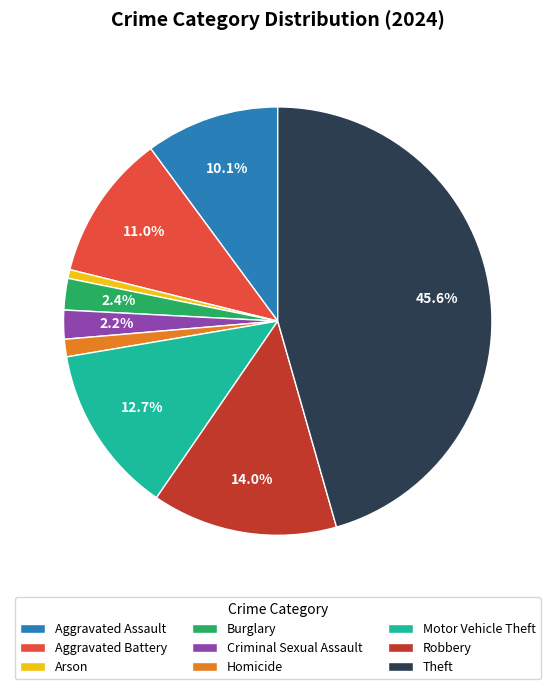

Which slice is the smallest?

Arson